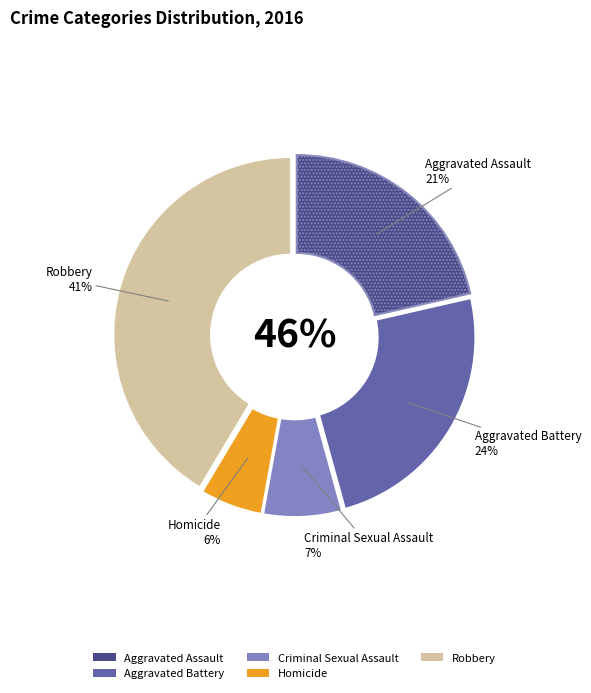

True or false: Homicide accounts for 16% of the total.

False